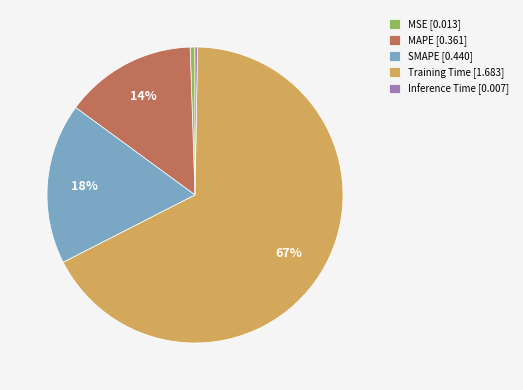

Combined, do MSE [0.013] and Training Time [1.683] account for over 50%?

Yes